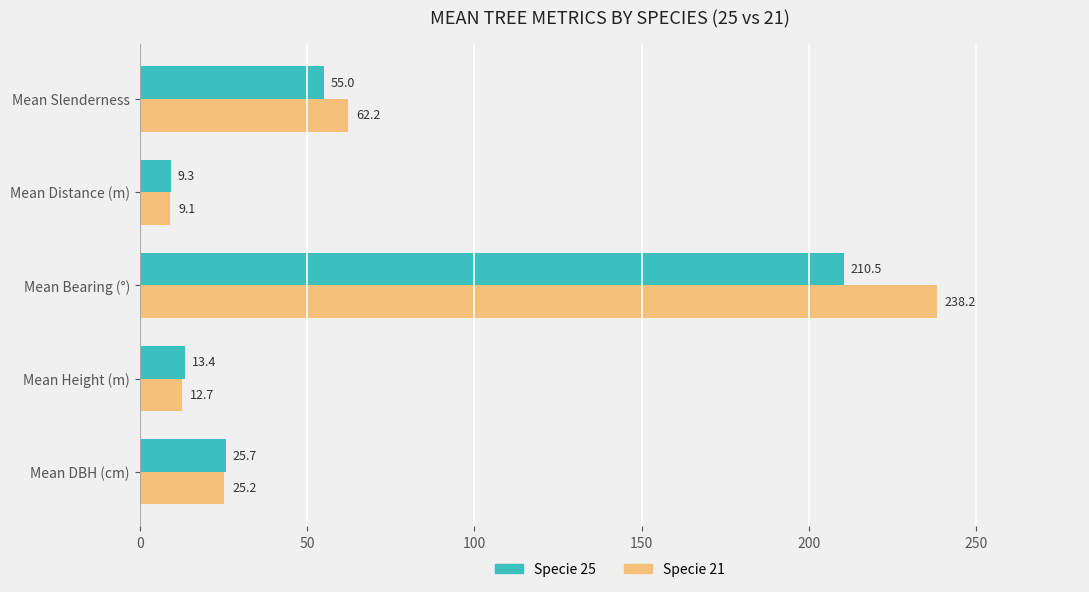

Where is Specie 25 nearest to the value 109?

Mean Slenderness